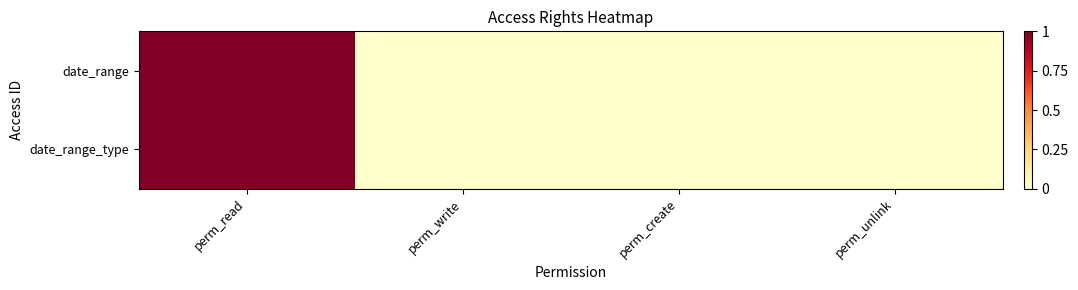

How many series are shown in this chart?

2